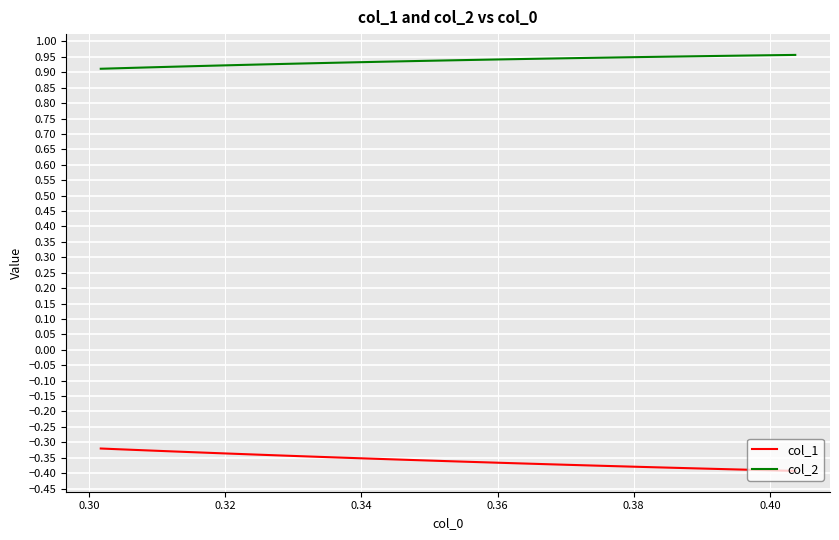

How many lines are shown in the chart?

2